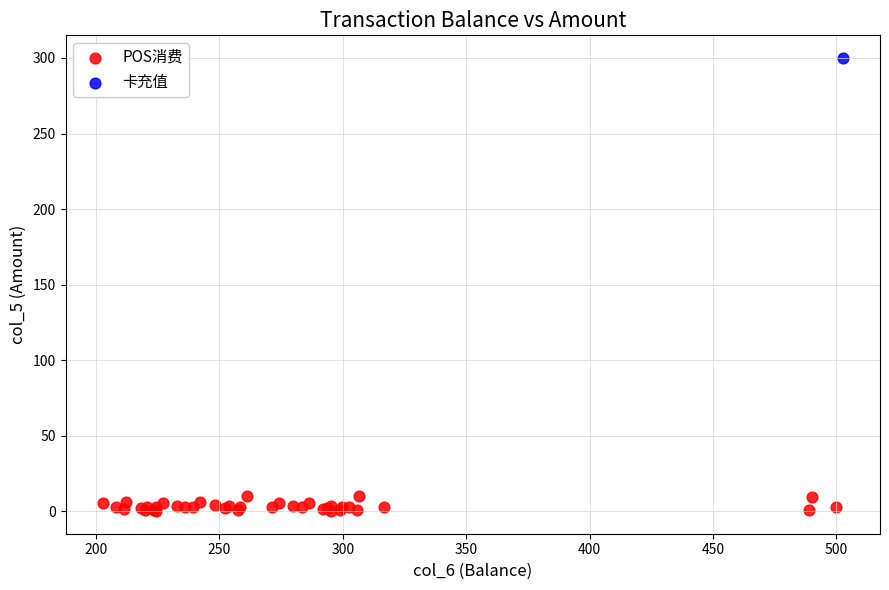

What are all the series names shown in the legend?

POS消费, 卡充值